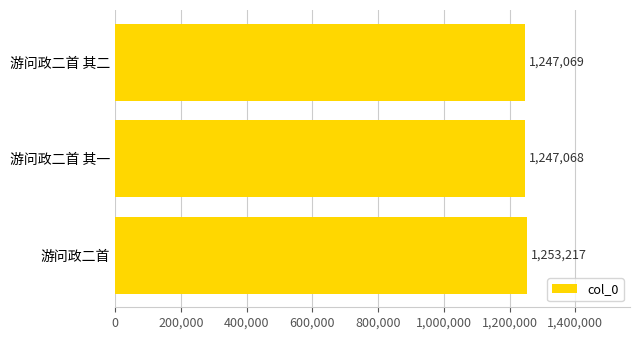

What is the greatest value displayed?

1253217